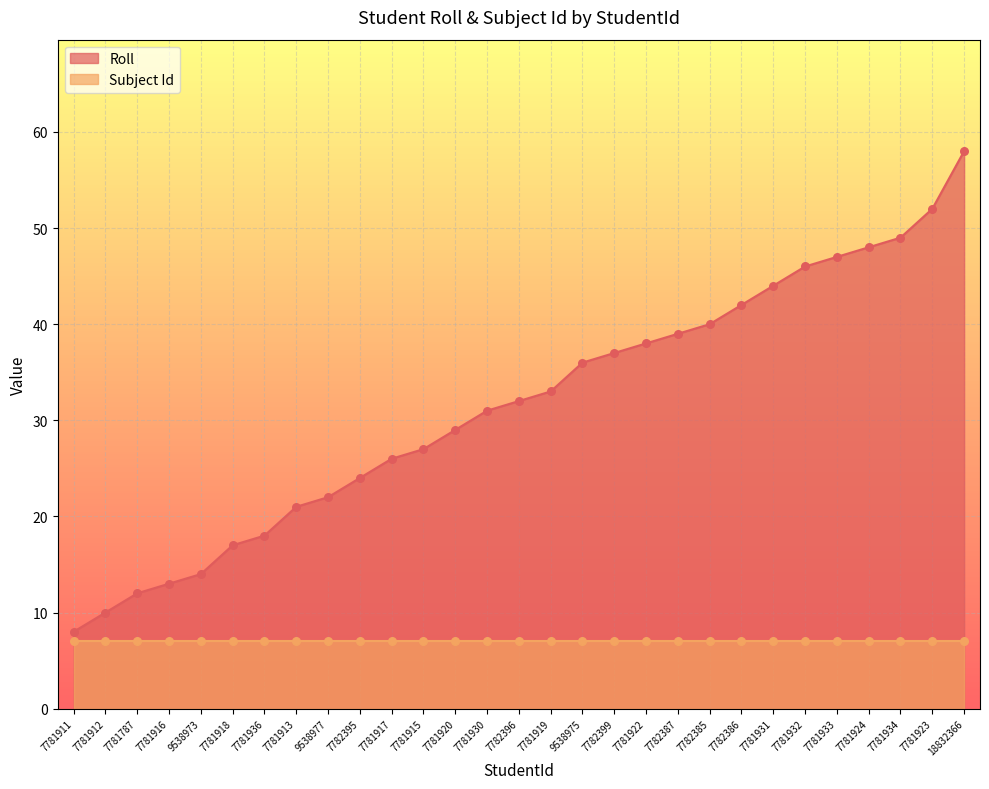

What is the change in value from 7781912 to 7781920?

+19